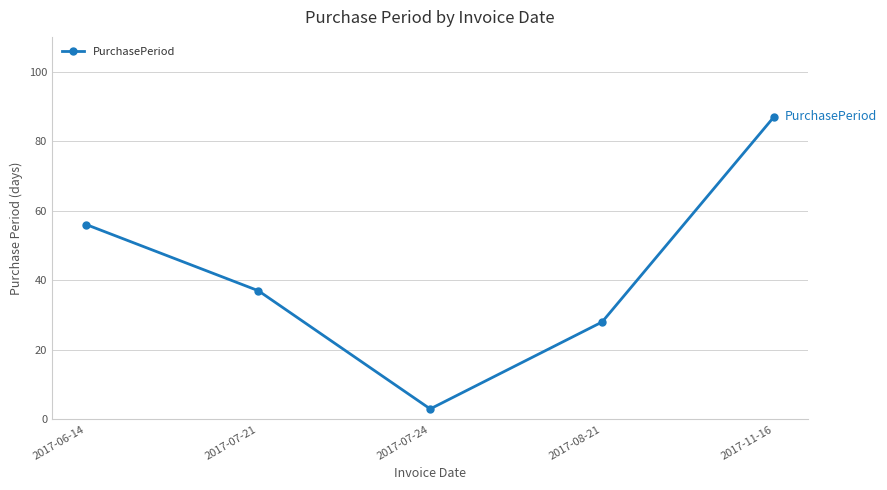

Rank the categories by value from highest to lowest.

2017-11-16, 2017-06-14, 2017-07-21, 2017-08-21, 2017-07-24